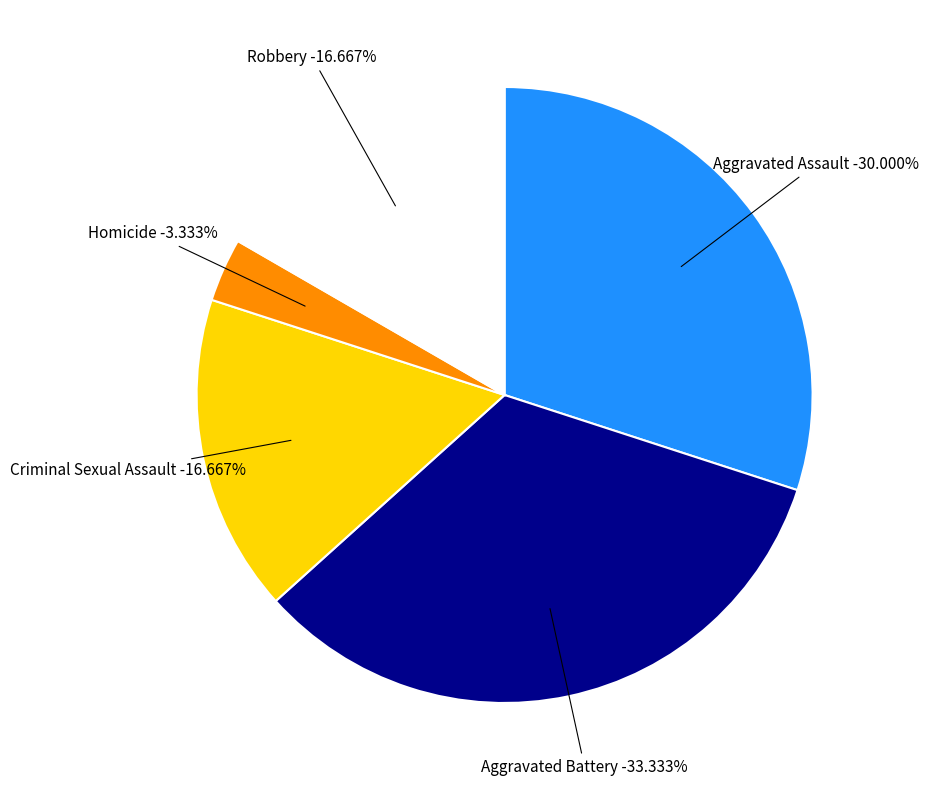

How many slices are in this pie chart?

5